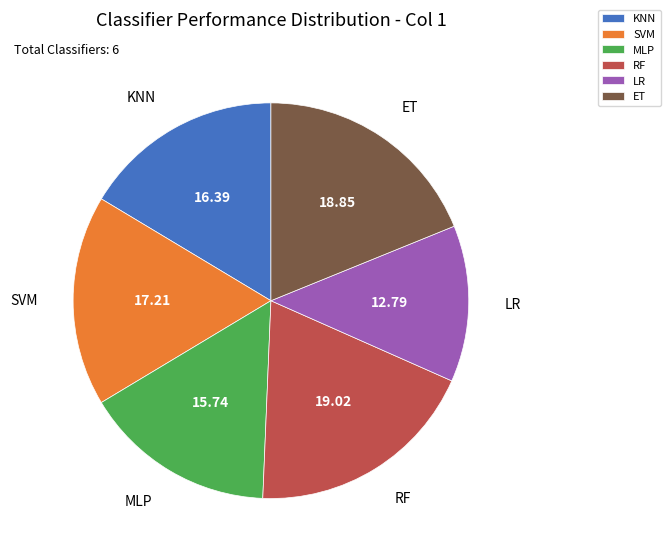

Which category has the smallest portion of the pie?

LR